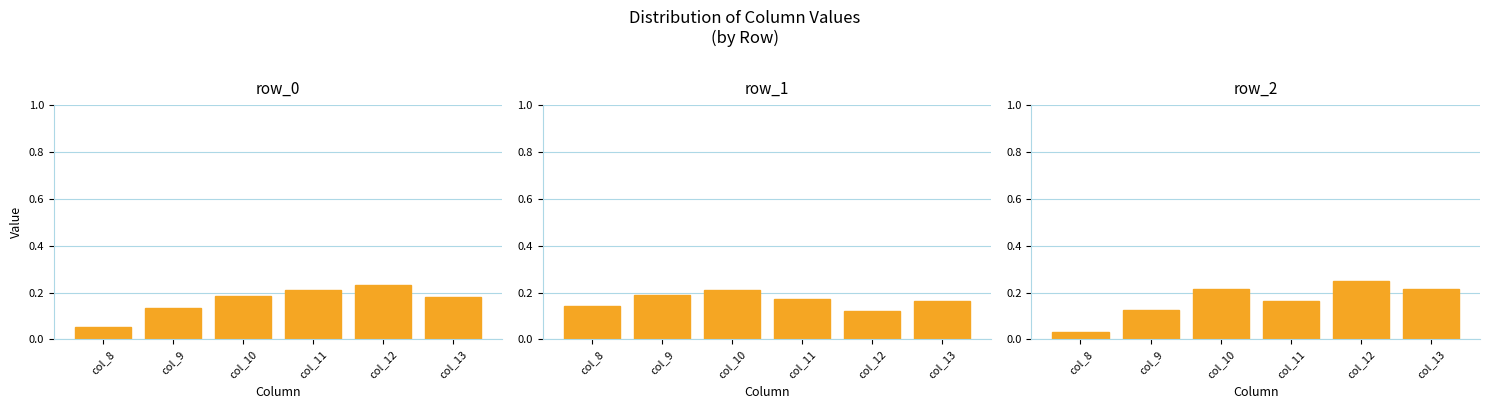

What is the sum of the row_2 values at col_8 and col_10?

0.2